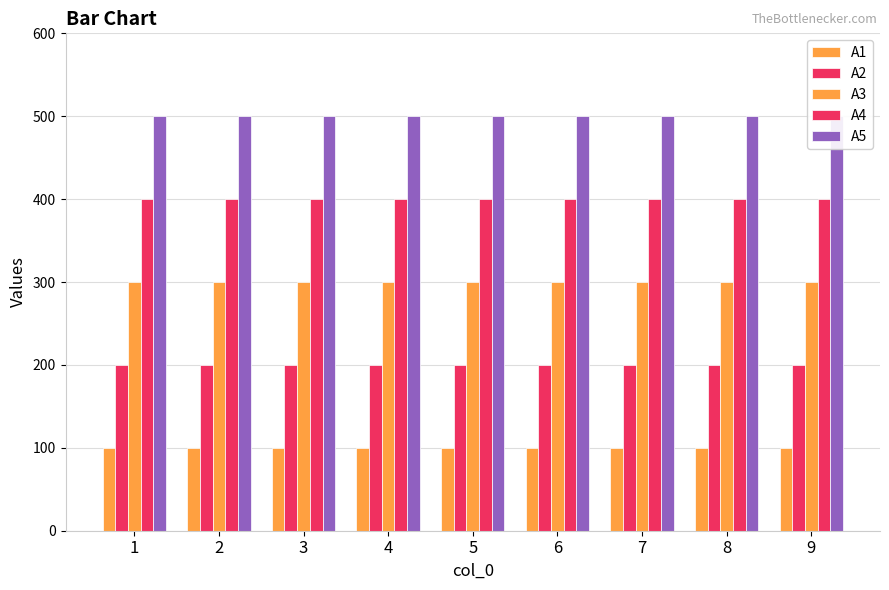

List the series in order of their overall mean, highest first.

A5, A4, A3, A2, A1